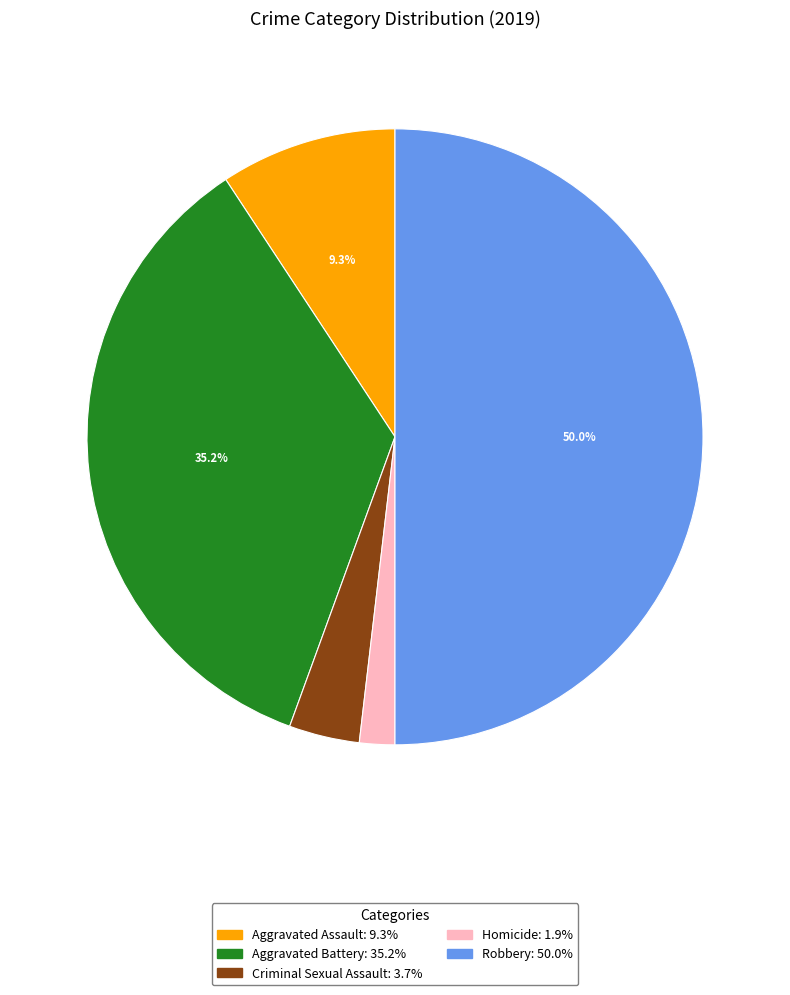

Which category has the smallest portion of the pie?

Homicide